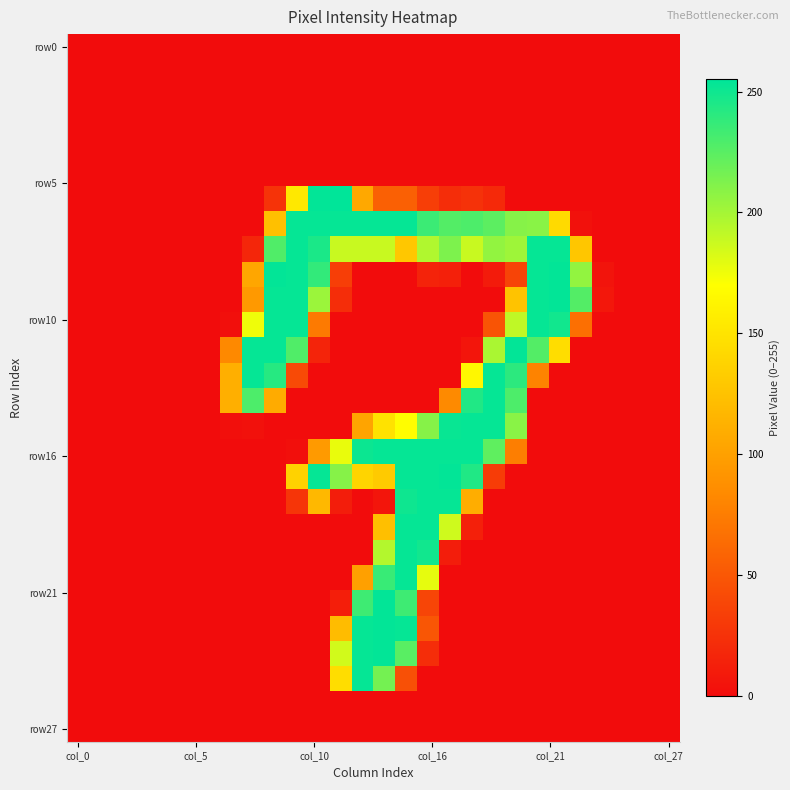

What is the maximum value shown in the chart?

255